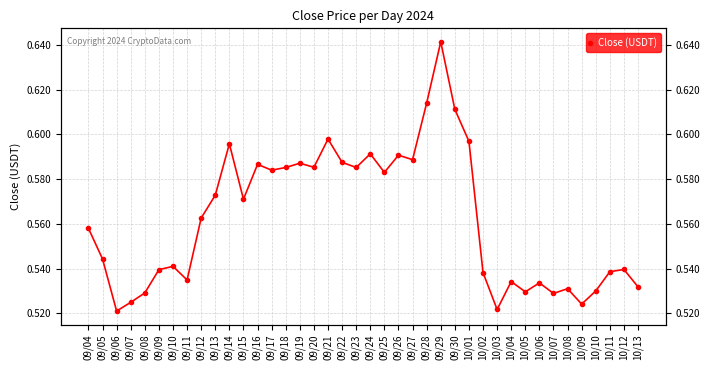

Is this an area chart (filled region under the line)?

No